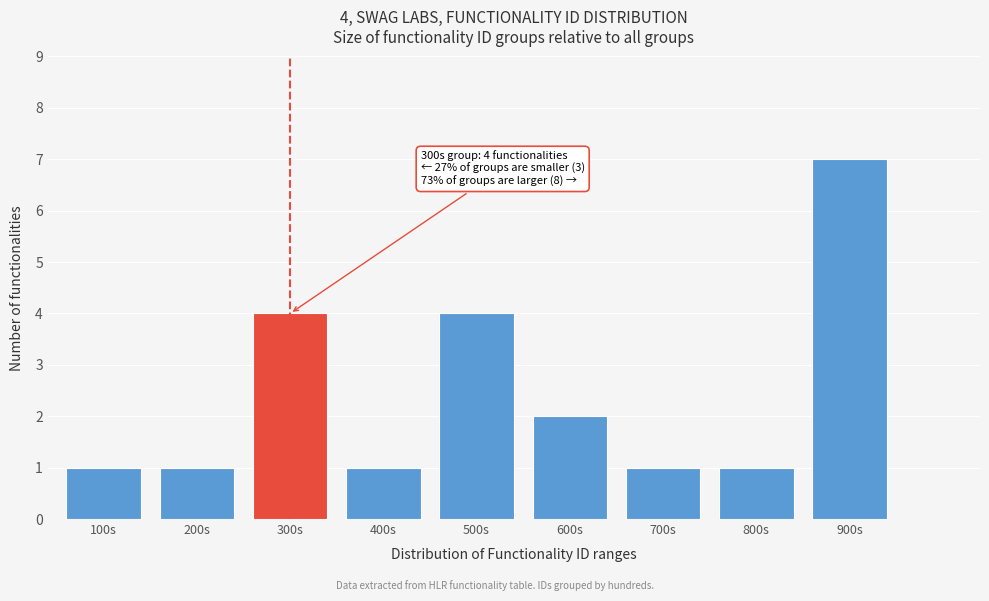

Reading left to right, what are all the values shown in this chart?

1	1	4	1	4	2	1	1	7